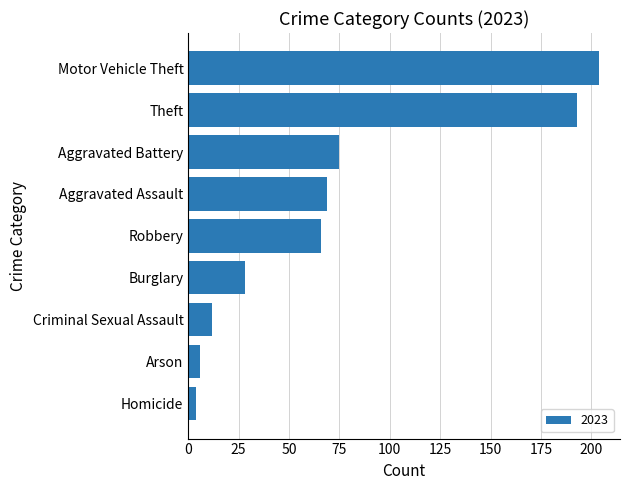

Where is the data nearest to the value 104?

Aggravated Battery